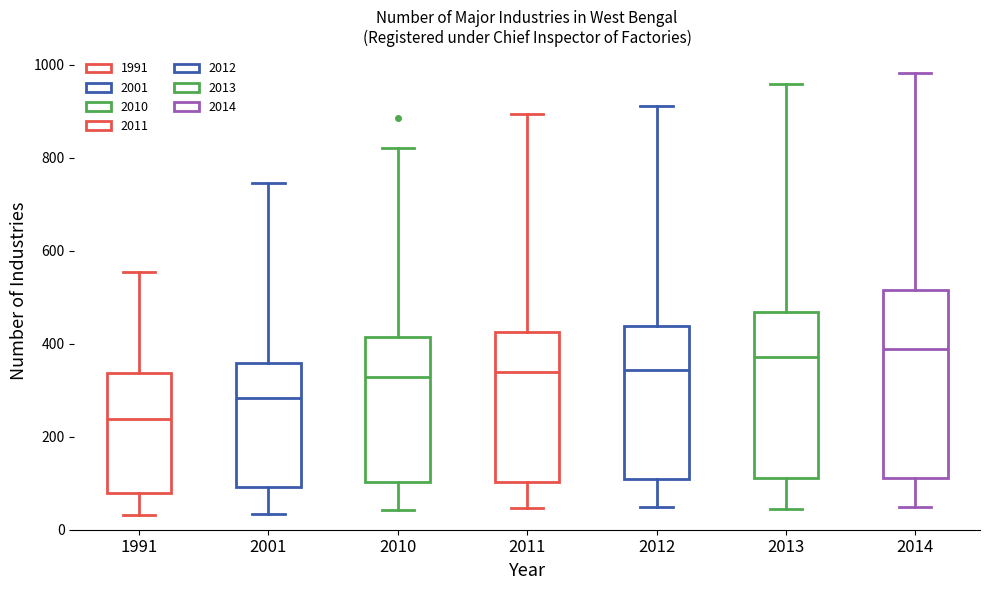

Comparing the boxes themselves (not the whiskers), which one is the tallest?

2014